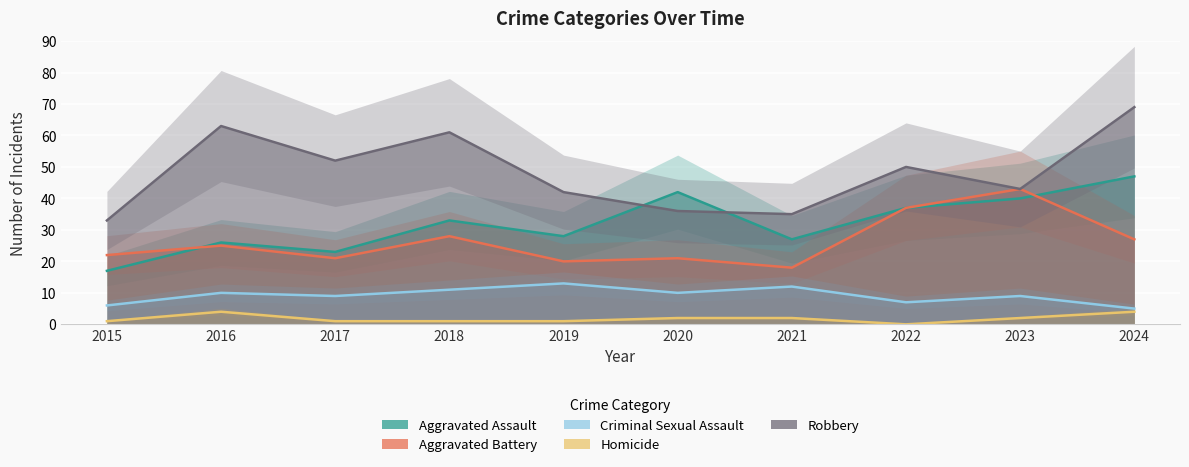

True or false: Homicide and Aggravated Assault cross at least once.

False